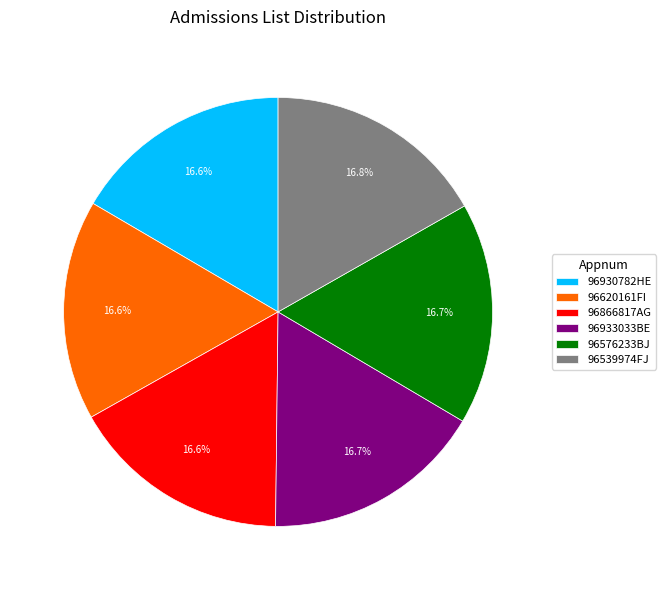

The 96576233BJ slice represents 2% of the pie. True or false?

False